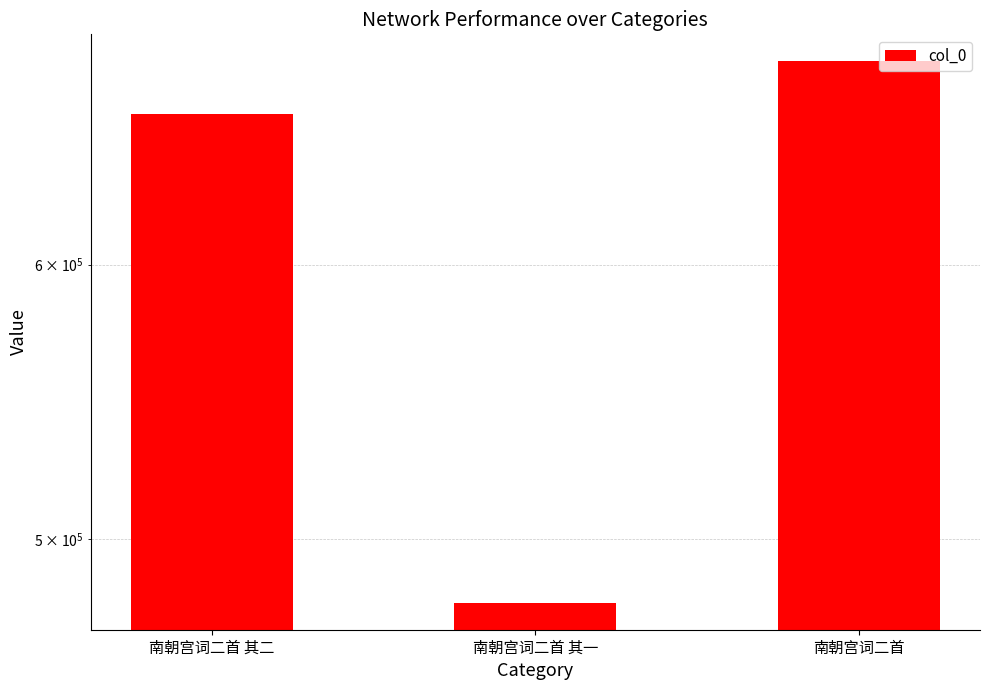

Reading left to right, transcribe all the data shown in this chart.

662797	479488	686543